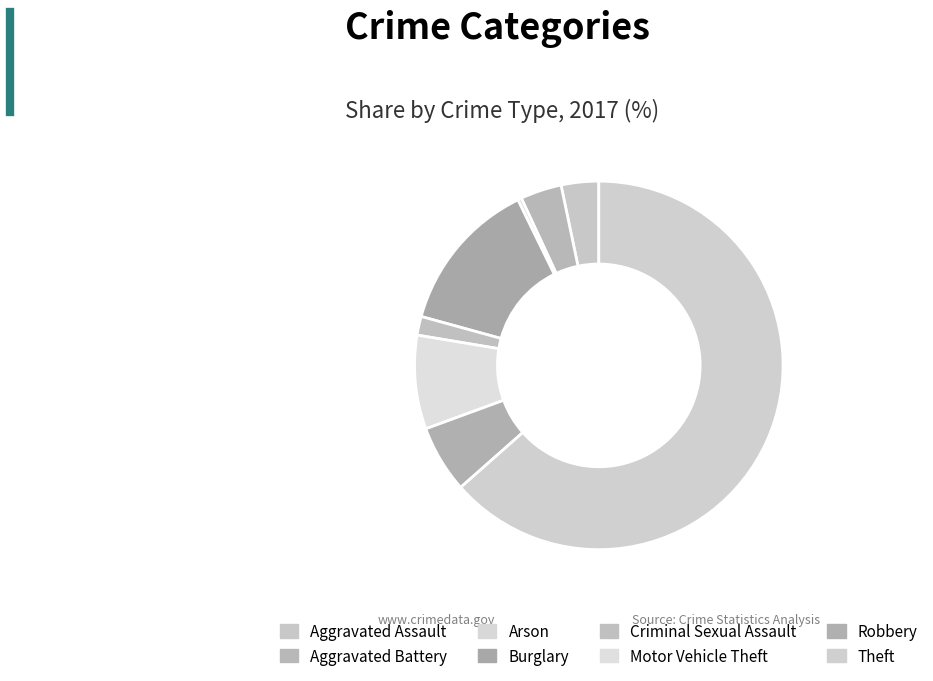

Count the number of slices in the pie.

8